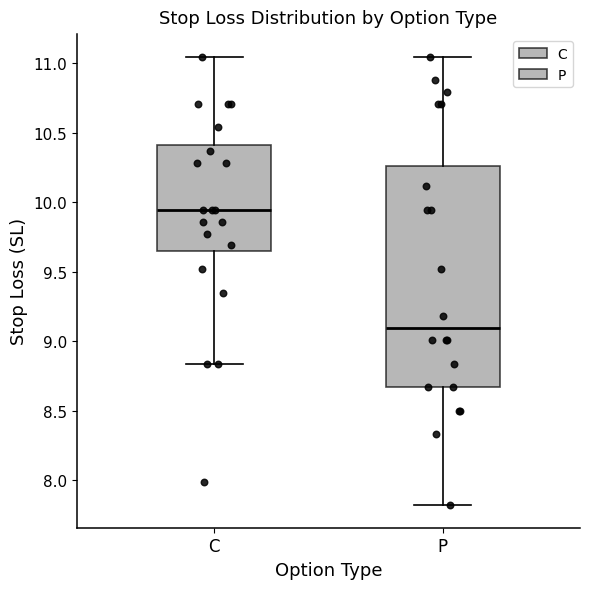

Reading left to right, read every box against the y-axis: the position of its median line, the range the box covers, and the ends of its whiskers. The values are not printed on the chart, so give them approximately, as read against the axis.

C: median 9.95, box 9.65 to 10.40, whiskers 8.85 to 11.05
P: median 9.10, box 8.65 to 10.25, whiskers 7.80 to 11.05